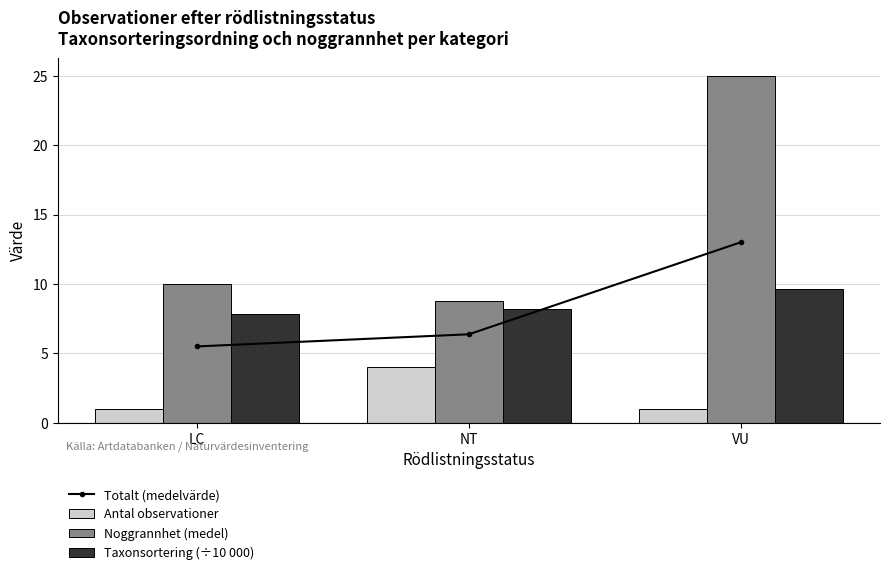

Reading left to right, transcribe all the data shown in this chart.

Totalt (medelvärde): 5.5	6.4	13.0
Antal observationer: 1.0	4.0	1.0
Noggrannhet (medel): 10.0	8.8	25.0
Taxonsortering (÷10 000): 7.9	8.2	9.6